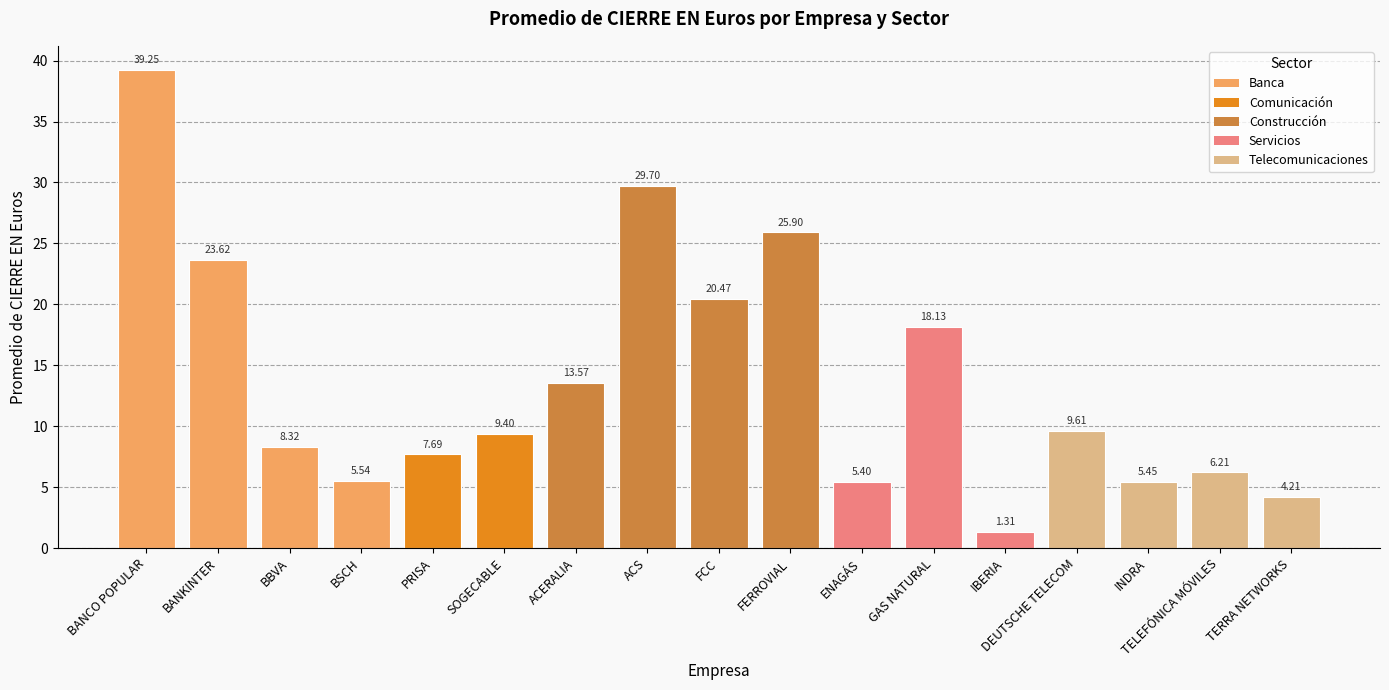

What is the label of the 1st bar from the left?

BANCO POPULAR